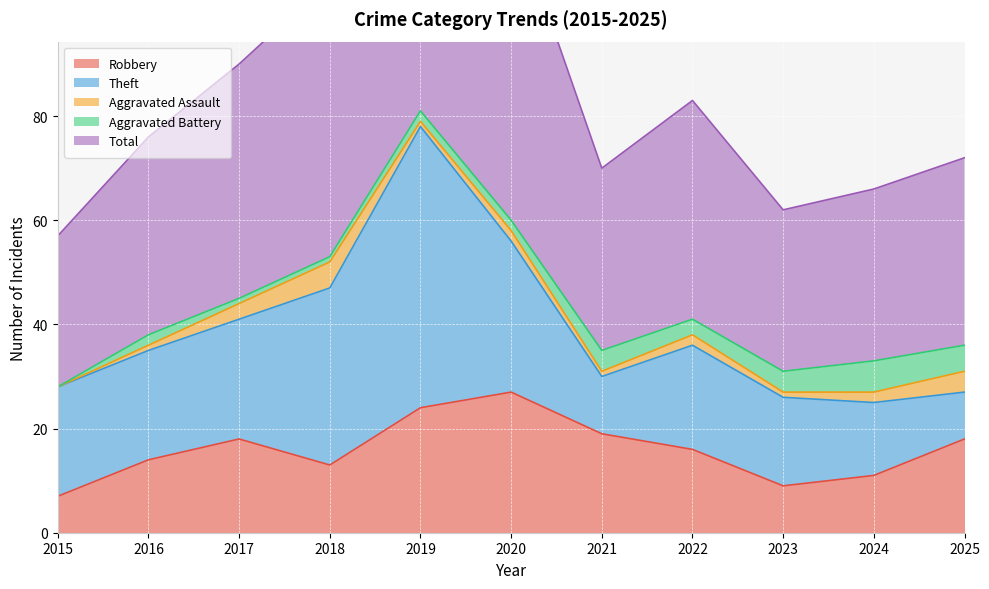

The Aggravated Battery series shows 0 at 2015. True or false?

True